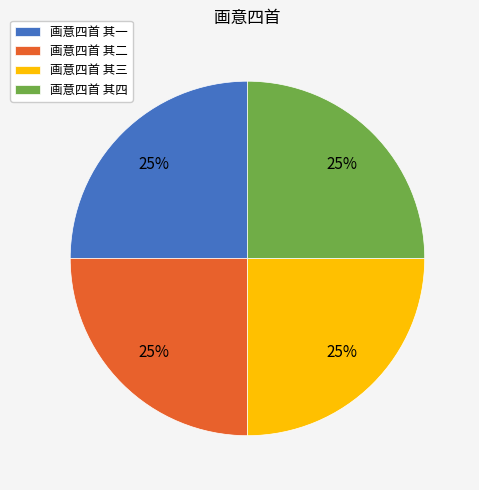

How many segments does this pie chart have?

4